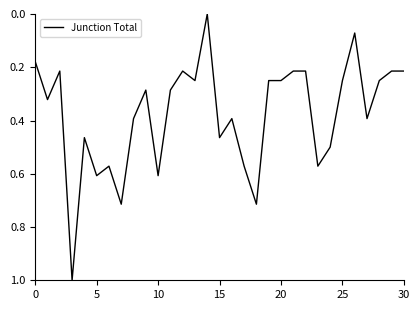

True or false: the data has more than 2 interior local peaks.

True